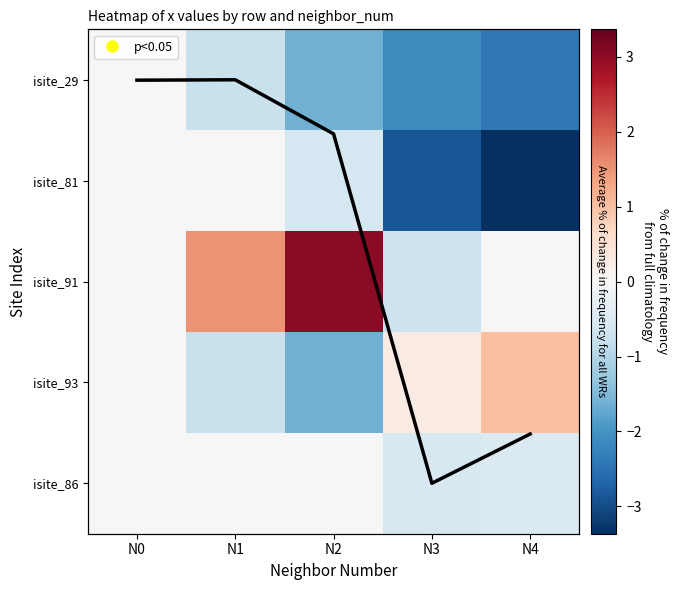

Which category has the lowest value in the isite_93 series?

N2